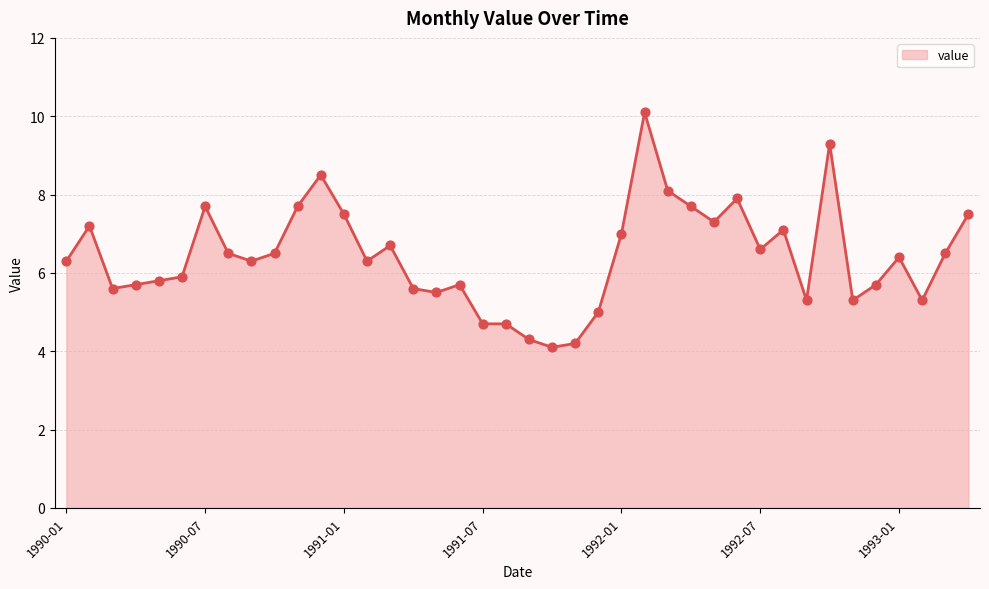

What is the maximum value shown in the chart?

10.1